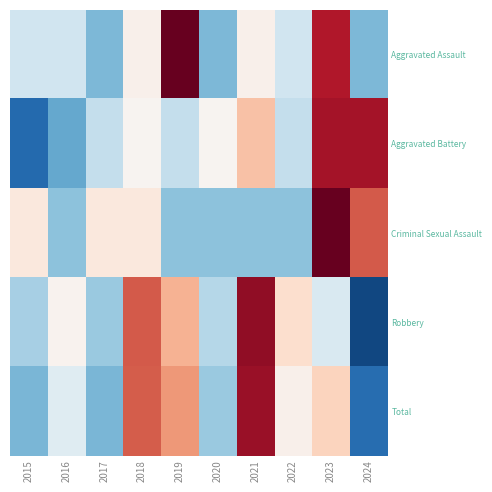

Between 2016 and 2022, which is larger?

2016